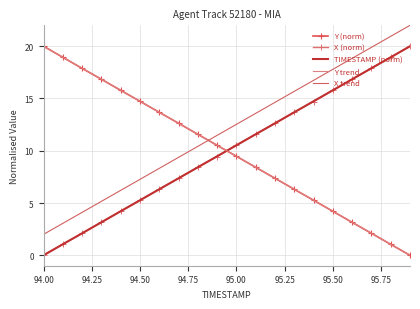

Which series has the largest total across all categories?

X trend